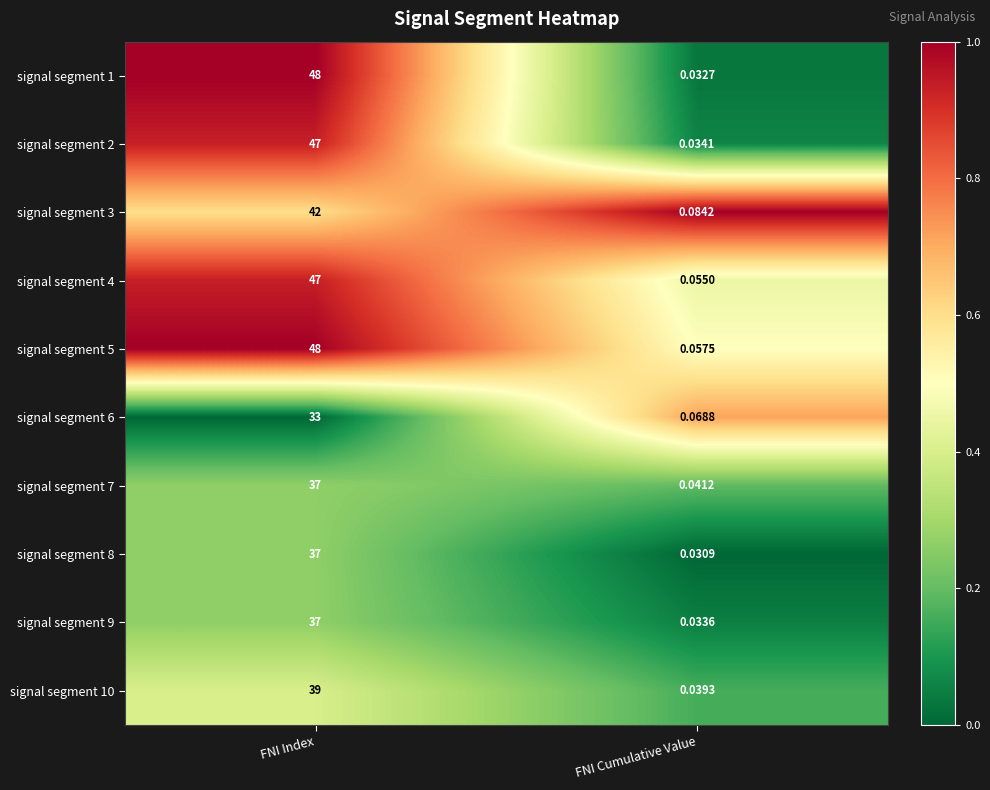

At which label is signal segment 1 closest to 24?

FNI Cumulative Value